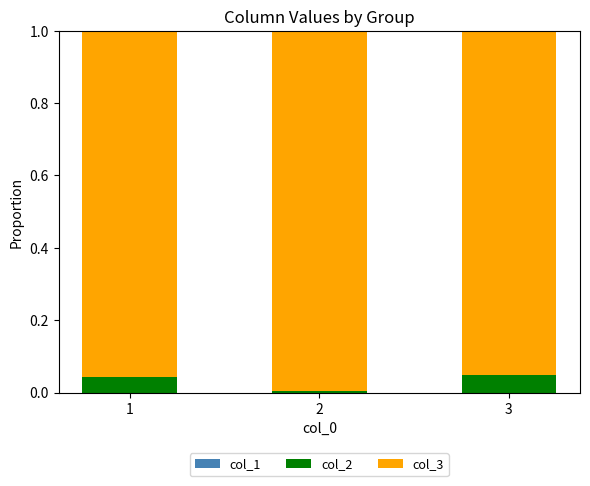

How many distinct data groups are displayed?

2